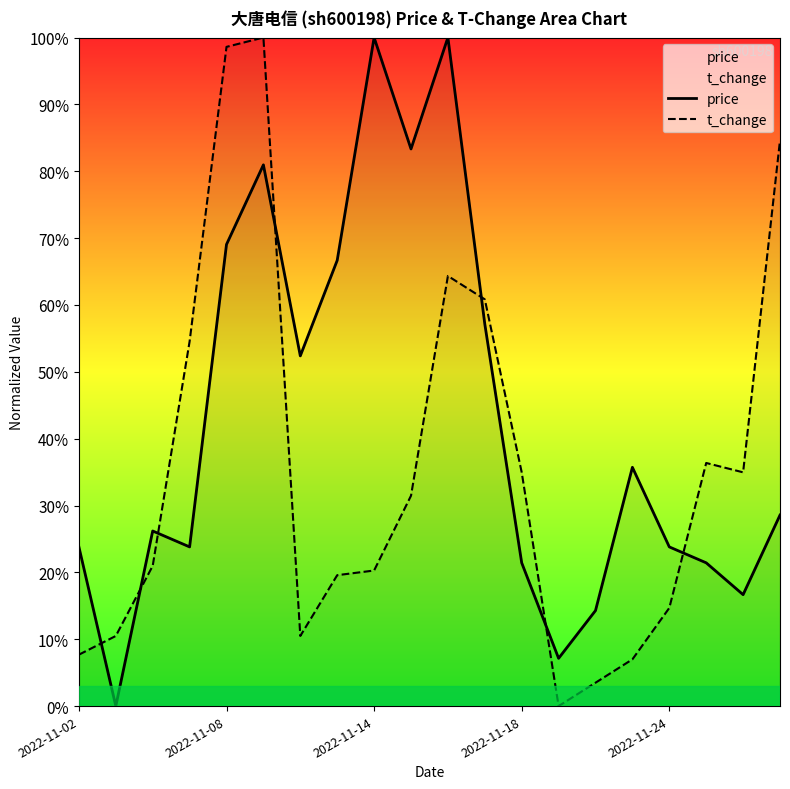

What position from the right is 2022-11-14?

12